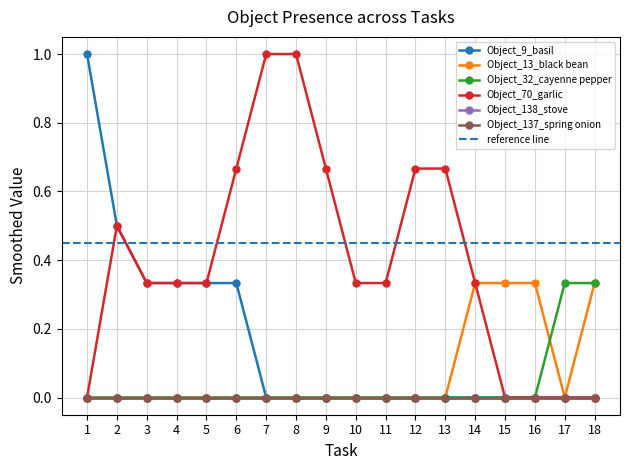

At which label is Object_13_black bean closest to 0?

1